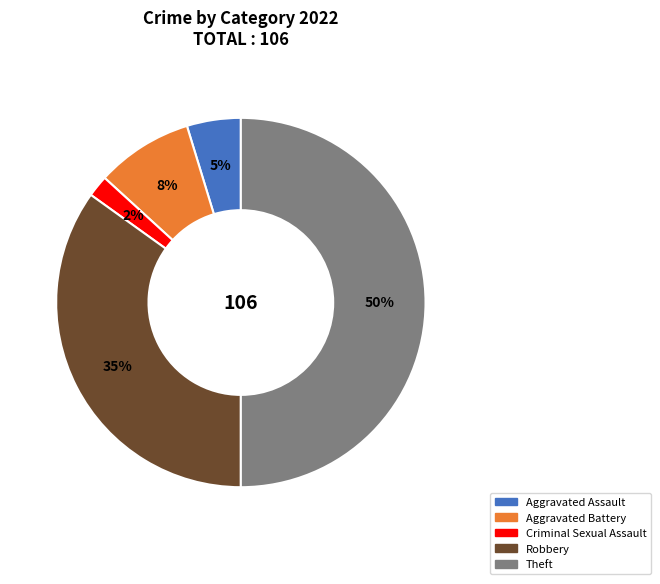

The Aggravated Battery slice represents 22% of the pie. True or false?

False